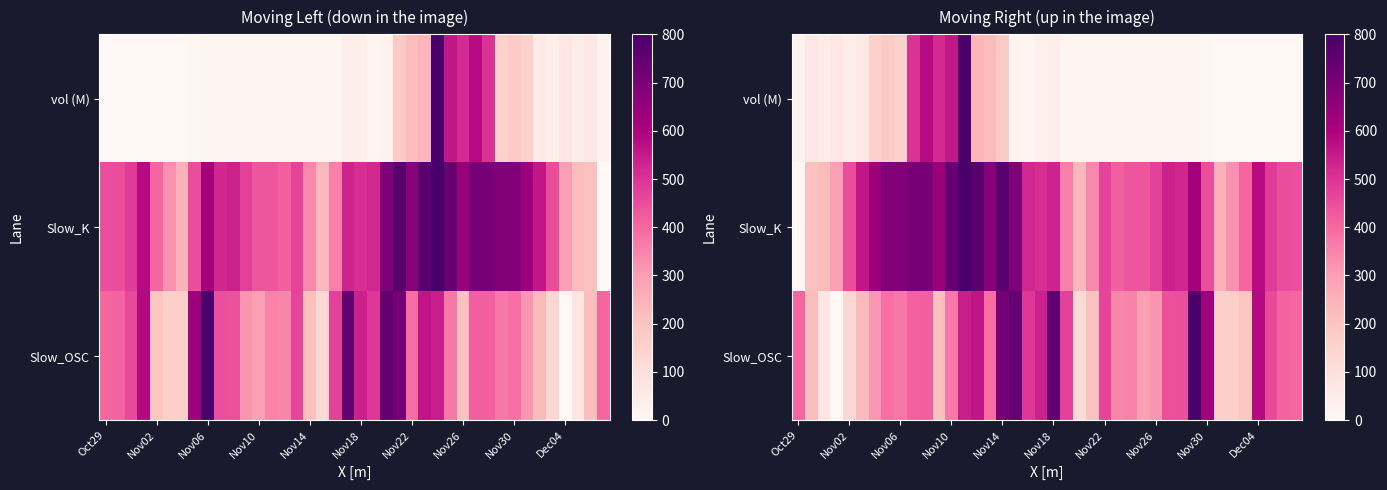

Between Dec04 and Nov10, which is larger?

Nov10